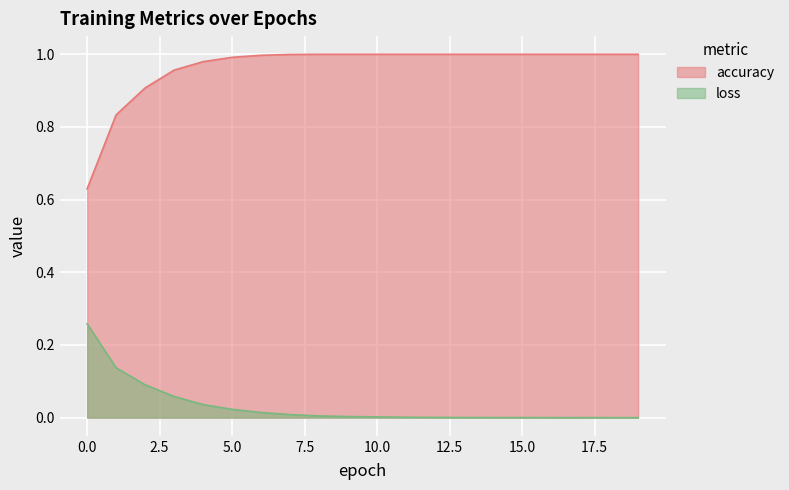

True or false: accuracy has a value of 0.3 at 17.

False